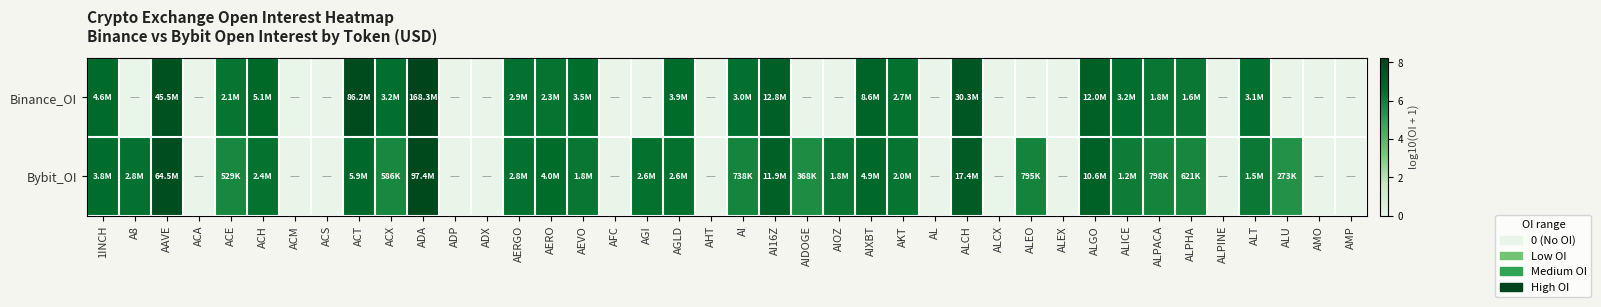

What is the greatest value displayed?

8.2